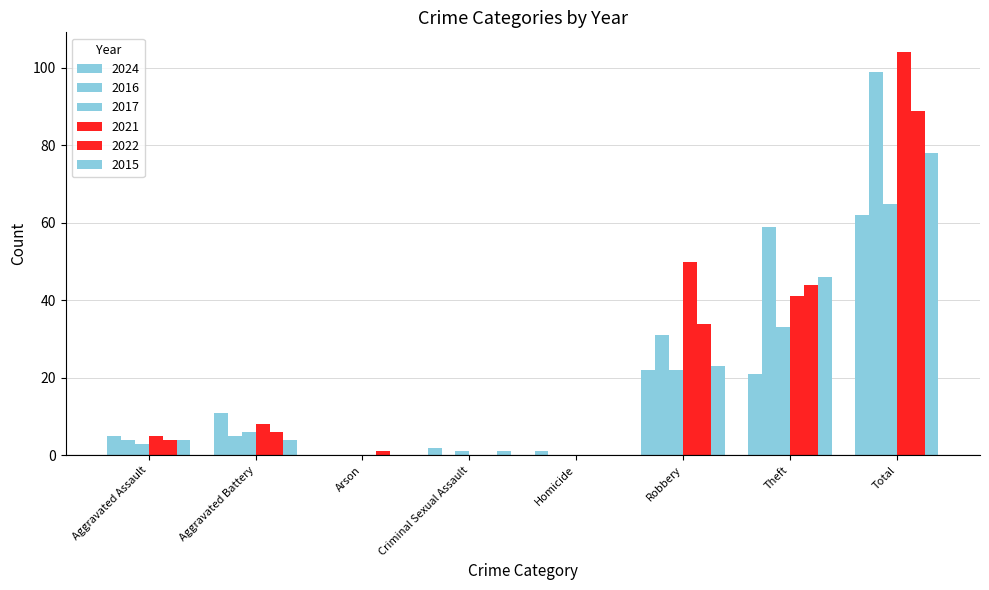

What position from the right is Aggravated Assault?

8